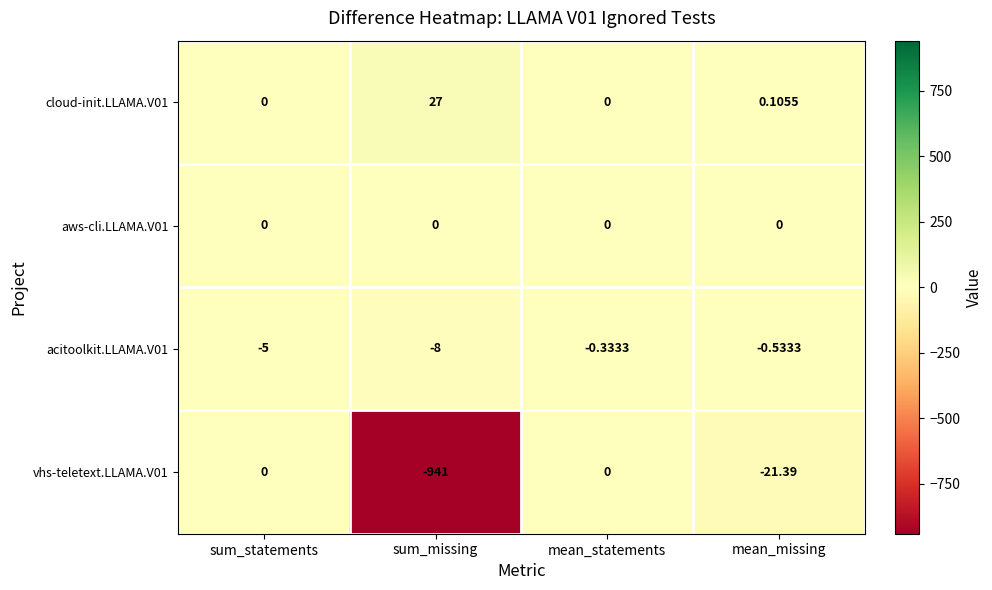

At which category is the sum across all series the highest?

mean_statements